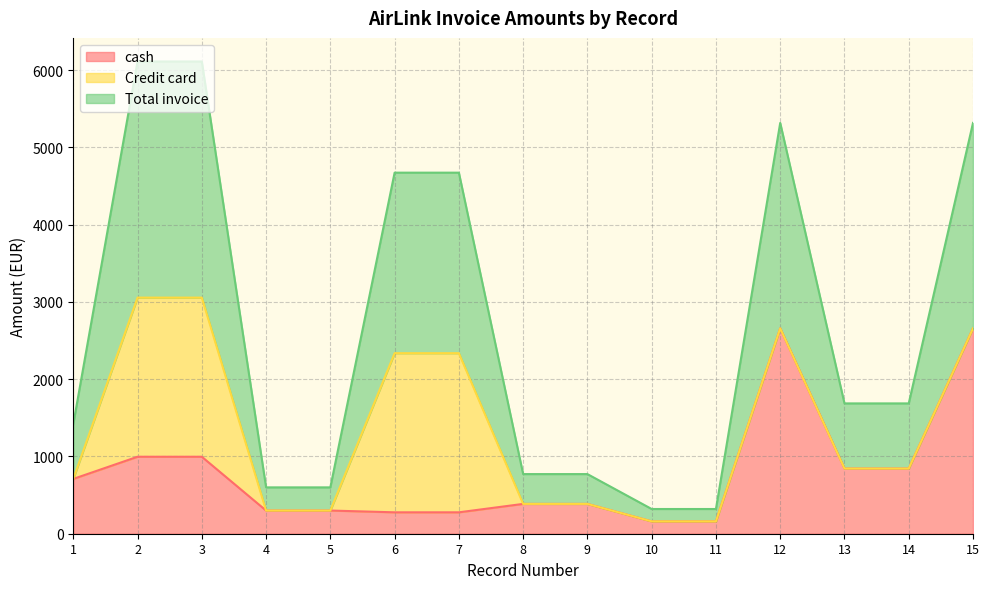

What is the approximate value of cash at 1?

709.4